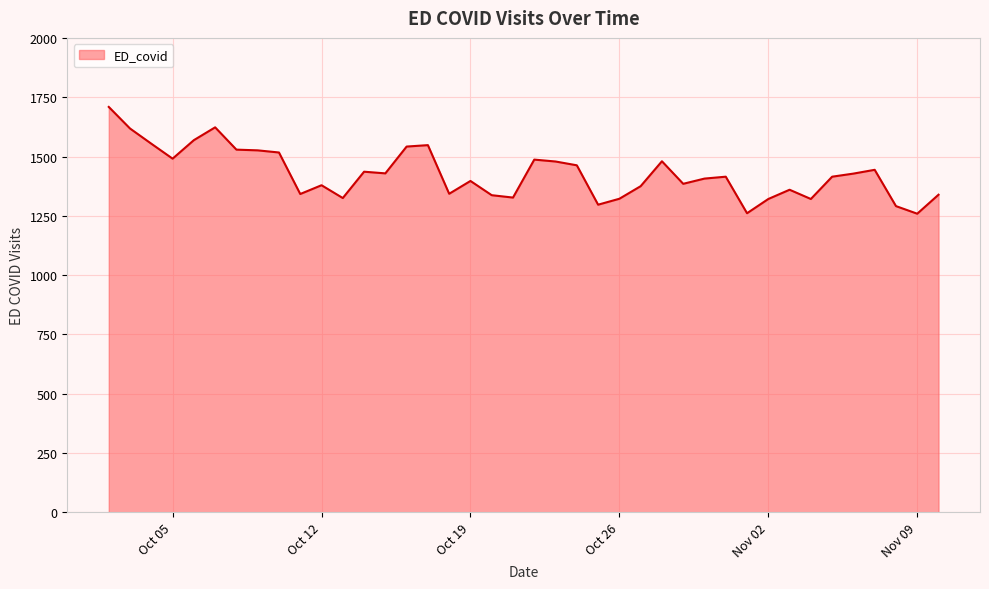

What is the greatest value displayed?

1709